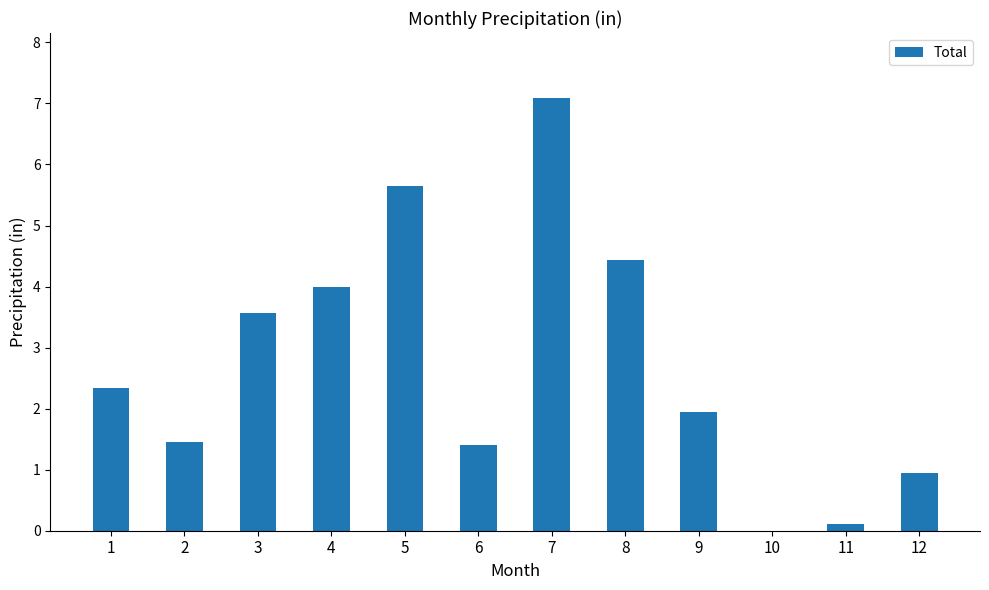

How many distinct data groups are displayed?

1